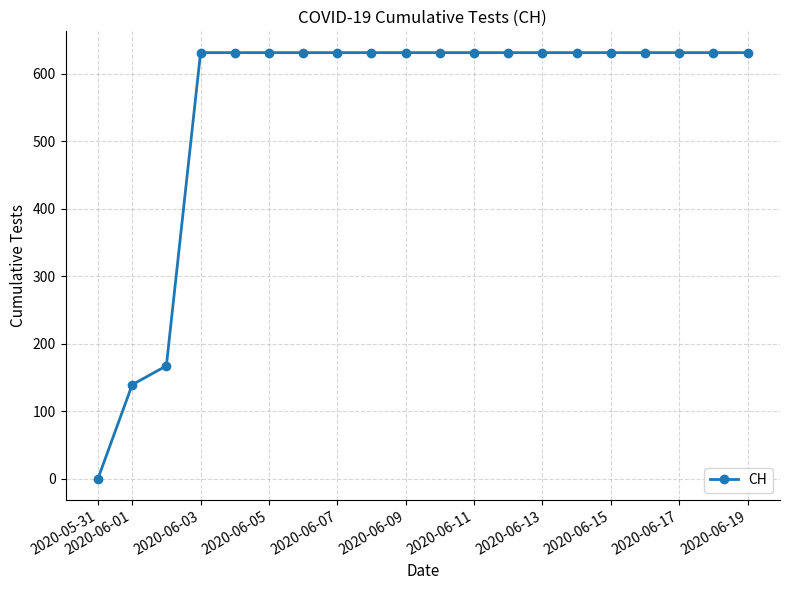

What is the value of the 11th point from the left?

631